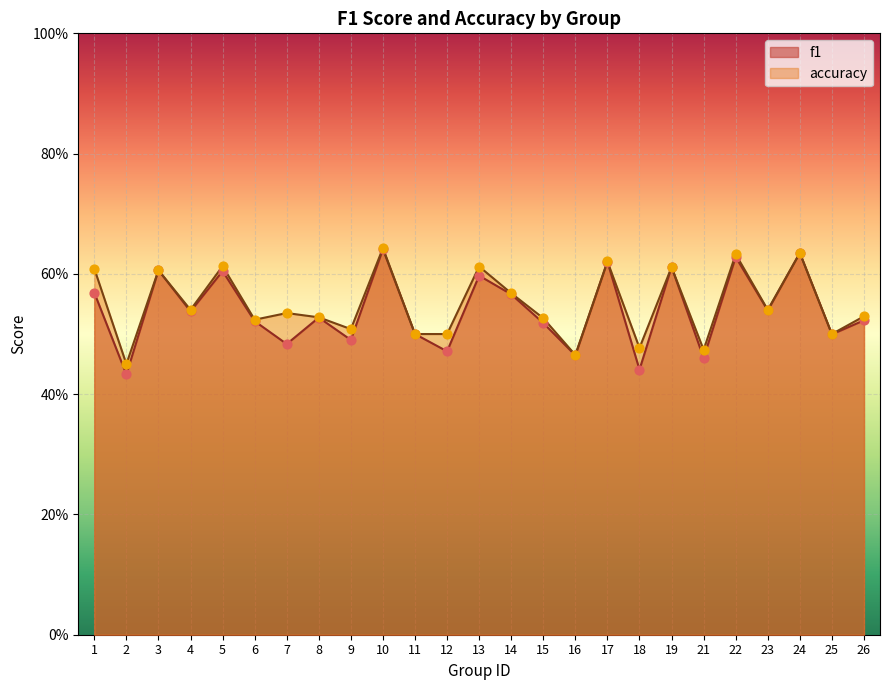

What are all the series names shown in the legend?

f1, accuracy